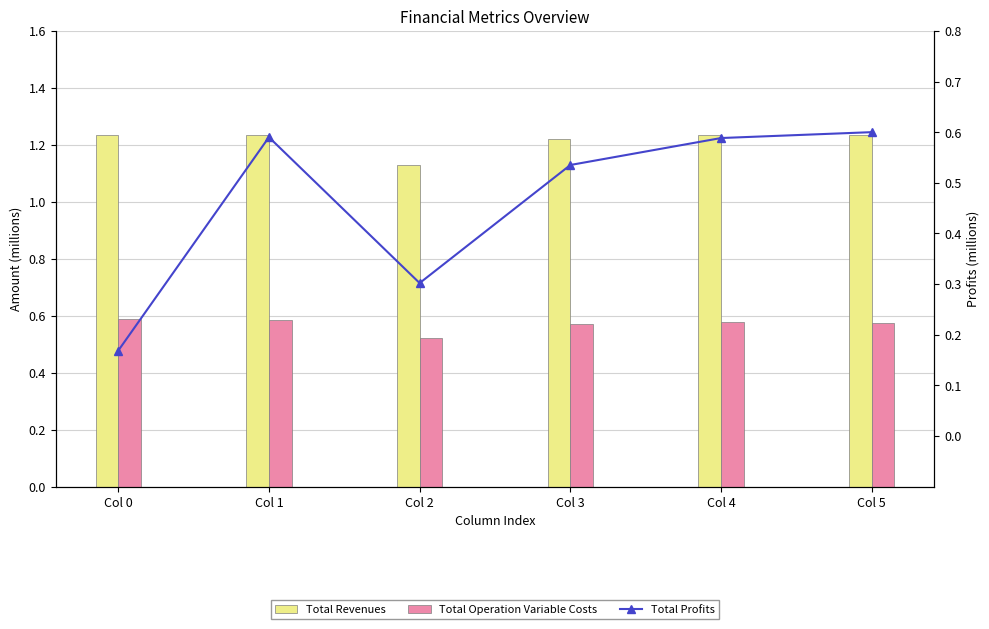

What is the difference between the maximum and minimum values in the Total Revenues series?

0.1